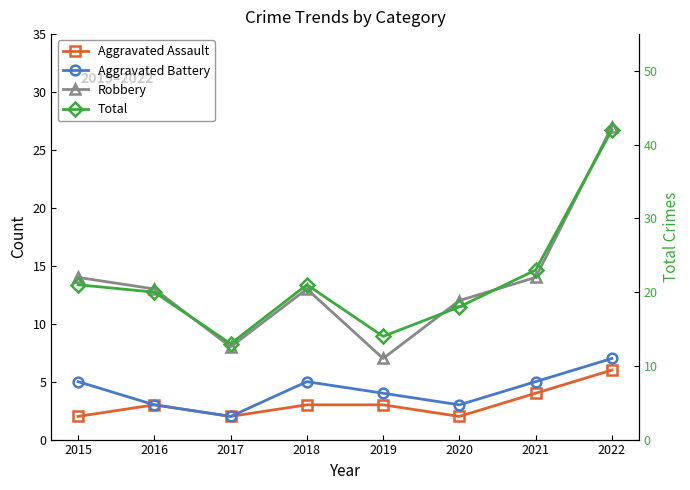

What is the sum of all Robbery values?

108